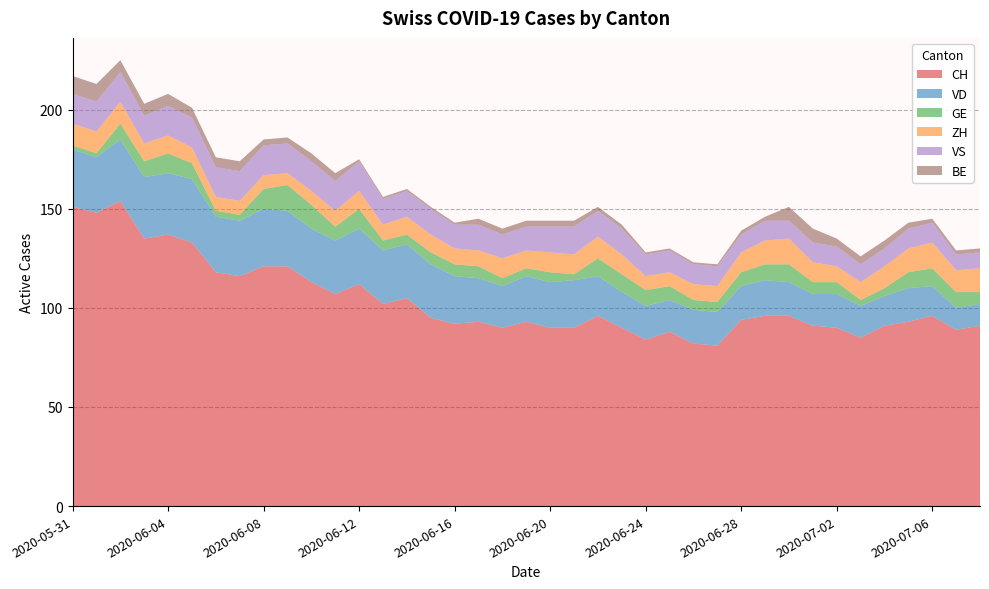

Reading left to right, extract all data points from this chart.

CH: 151	148	154	135	137	133	118	116	121	121	113	107	112	102	105	95	92	93	90	93	90	90	96	90	84	88	82	81	94	96	96	91	90	85	91	93	96	89	91
VD: 29	28	31	31	31	32	28	28	29	28	27	27	28	27	27	27	24	22	21	23	23	24	20	18	17	16	17	17	17	18	17	16	17	16	15	17	15	11	11
GE: 2	2	8	8	10	8	3	3	10	13	12	7	10	5	5	6	6	6	4	4	5	3	9	9	8	7	5	5	7	8	9	6	6	3	4	8	9	8	6
ZH: 11	11	11	9	9	8	7	7	7	6	7	8	9	8	9	9	8	8	10	9	10	10	11	10	7	7	8	8	10	12	13	10	8	9	11	12	13	11	12
VS: 15	15	15	14	15	15	15	15	15	15	15	15	15	13	13	13	12	13	12	12	13	14	13	13	11	11	10	10	9	10	9	10	10	9	9	10	10	8	8
BE: 9	9	6	6	6	5	5	5	3	3	4	4	1	1	1	1	1	3	3	3	3	3	2	2	1	1	1	1	2	2	7	7	4	4	4	3	2	2	2